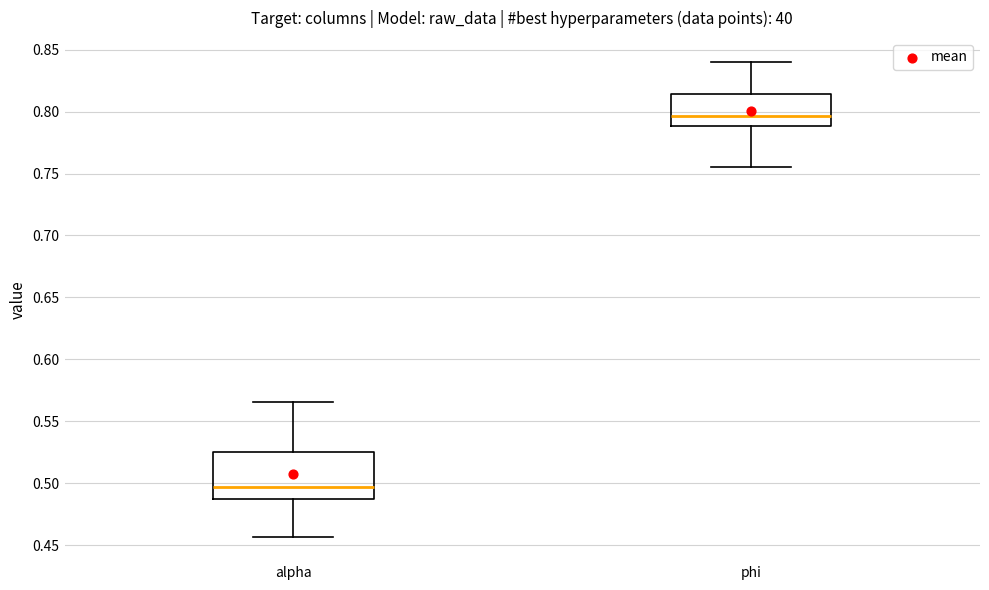

Reading left to right, transcribe this box plot: for each box, give where its median line is, the range the box spans, and where its two whiskers end, as read against the y-axis. The values are not printed on the chart, so give them approximately, as read against the axis.

alpha: median 0.495, box 0.485 to 0.525, whiskers 0.455 to 0.565
phi: median 0.795, box 0.790 to 0.815, whiskers 0.755 to 0.840